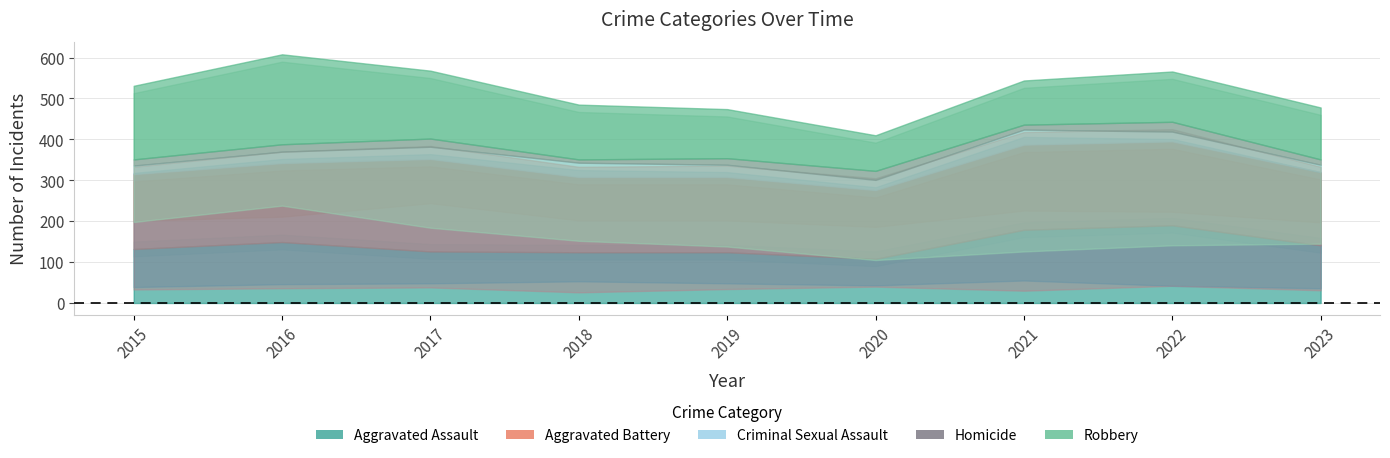

What is the difference between the highest and lowest values at 2021?

196